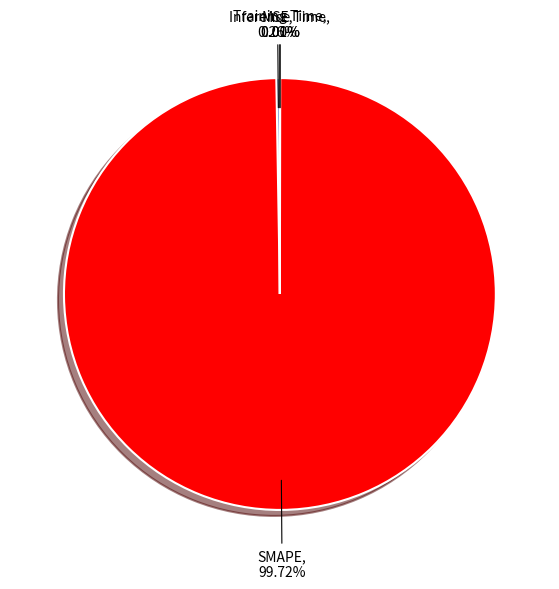

Which category has the biggest portion of the pie?

SMAPE